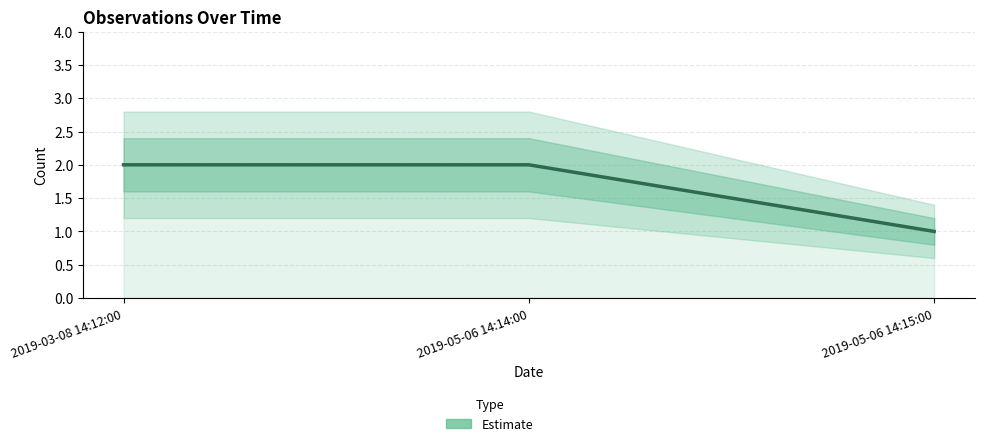

What is the label of the 2nd point from the left?

2019-05-06 14:14:00